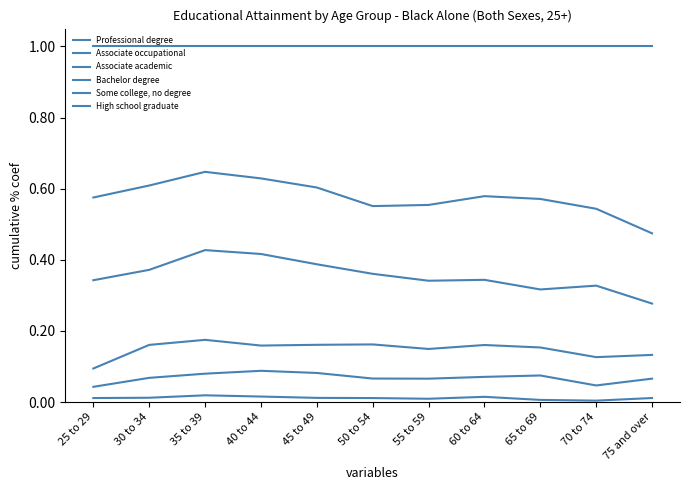

Which category has the highest value in the Bachelor degree series?

35 to 39